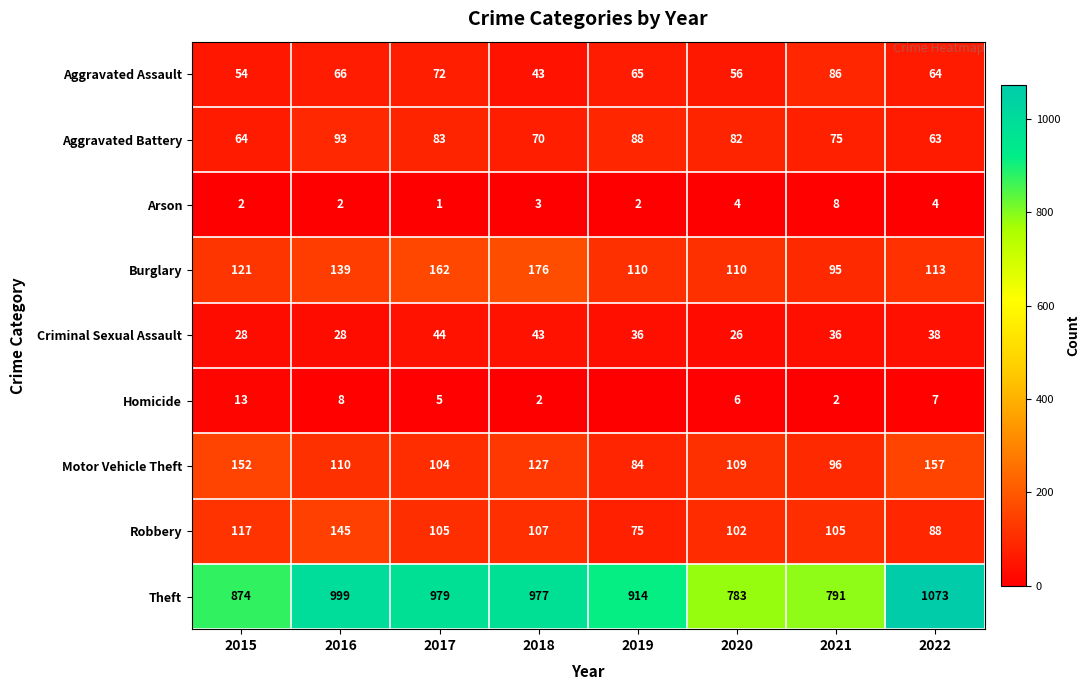

Is the value of Criminal Sexual Assault at 2021 greater than the value of Robbery at 2020?

No